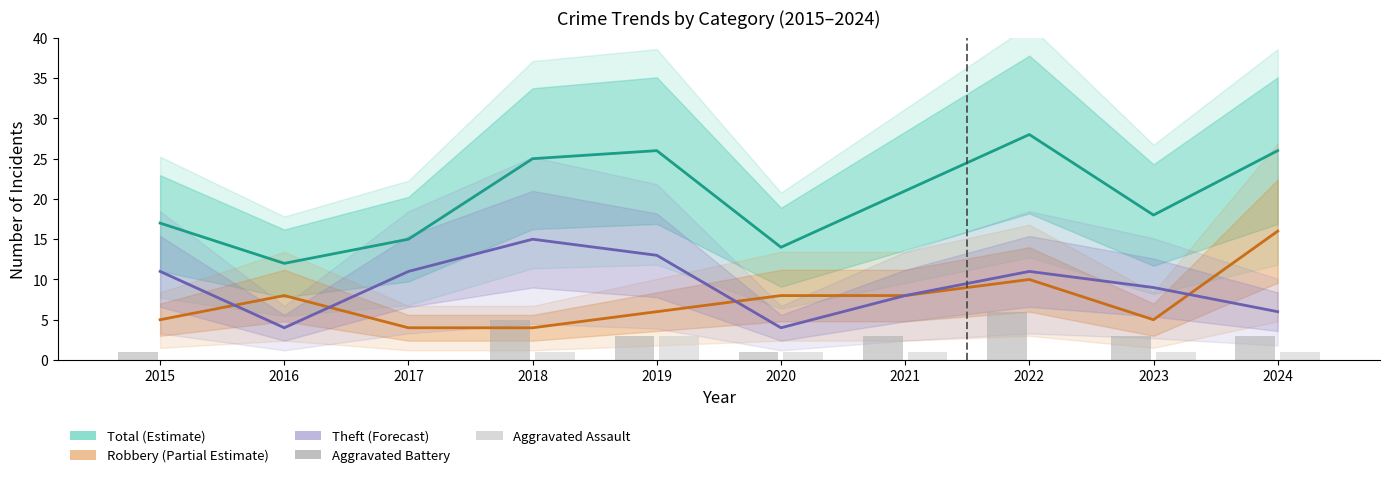

How many values in the Total (Estimate) series exceed 21?

4